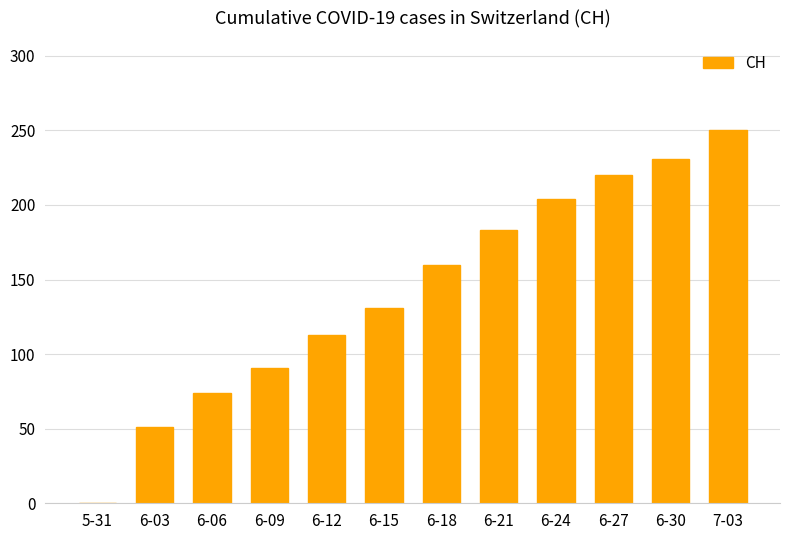

What is the change in value from 6-15 to 7-03?

+119